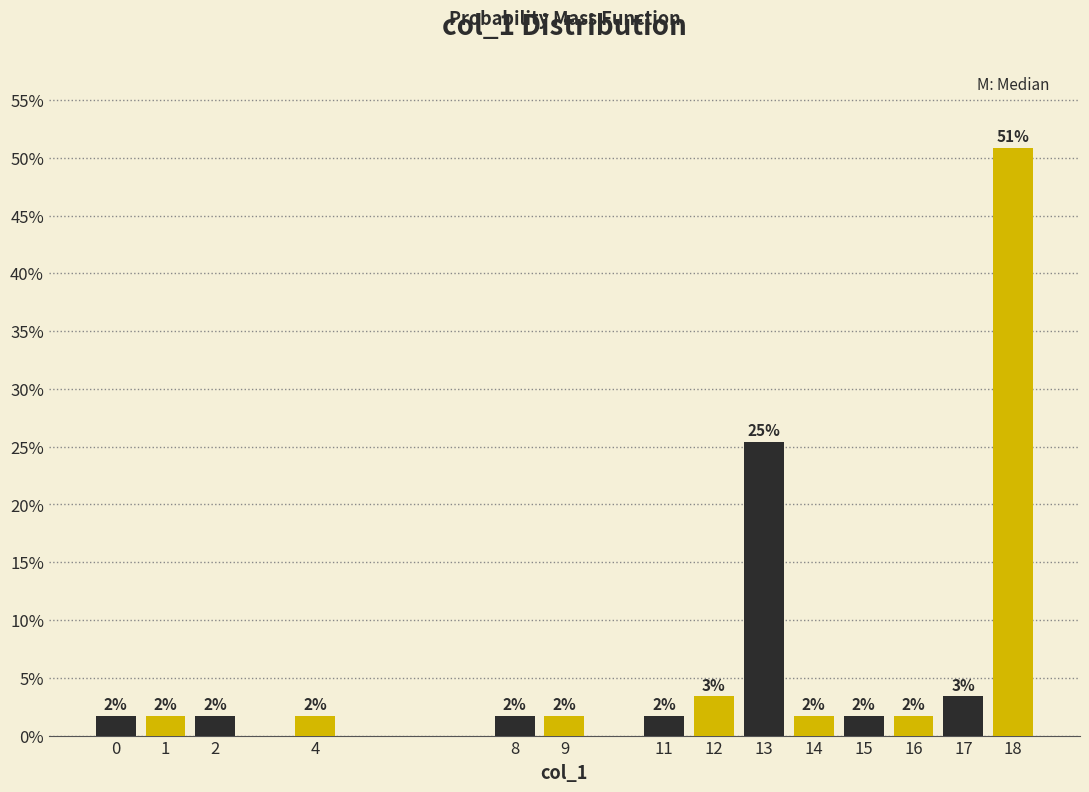

Does the chart contain any negative values?

No